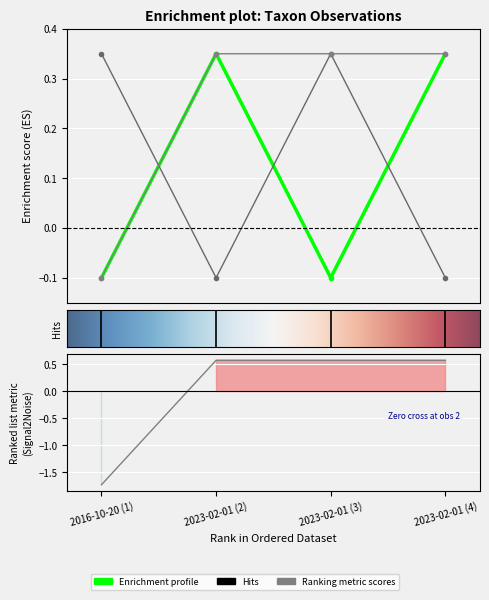

What is the value of the TaxonId point at the 1st from the left?

0.3